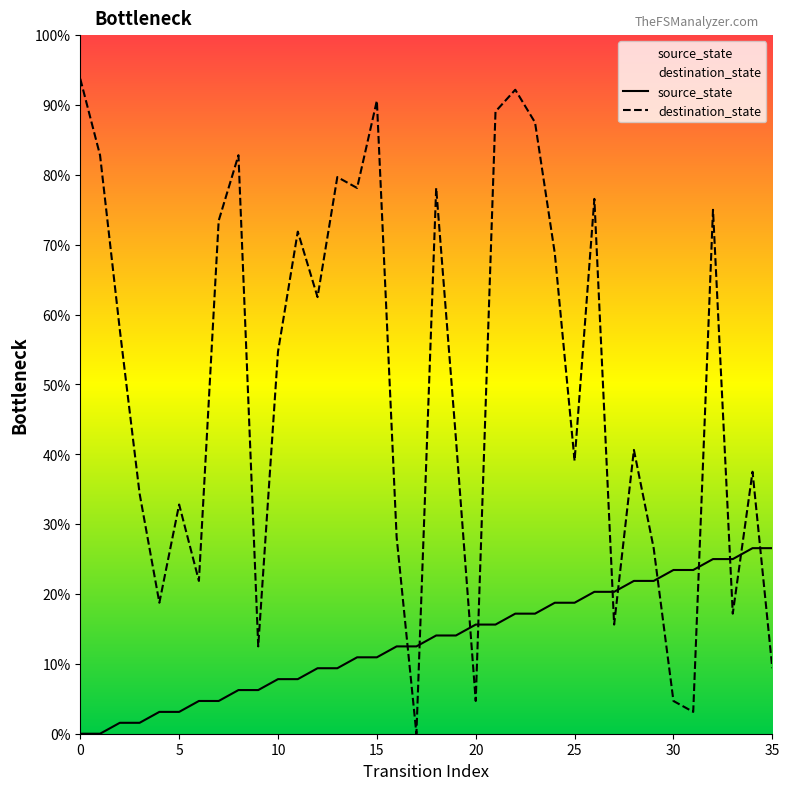

True or false: destination_state has more than 0 interior local peaks.

True